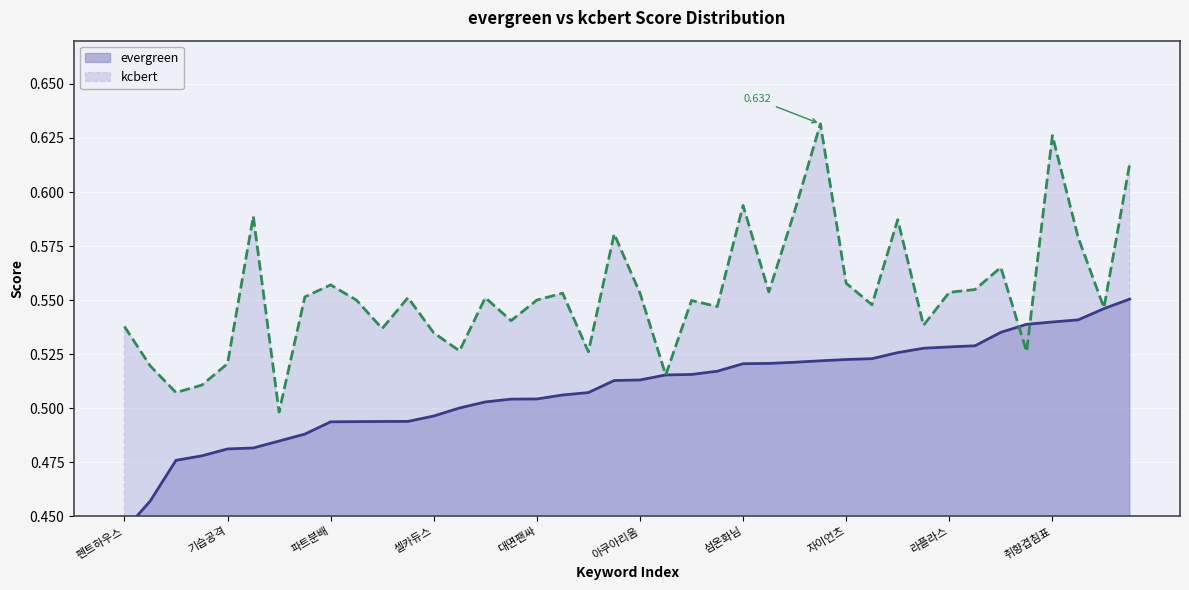

At which label does evergreen reach its minimum?

펜트하우스